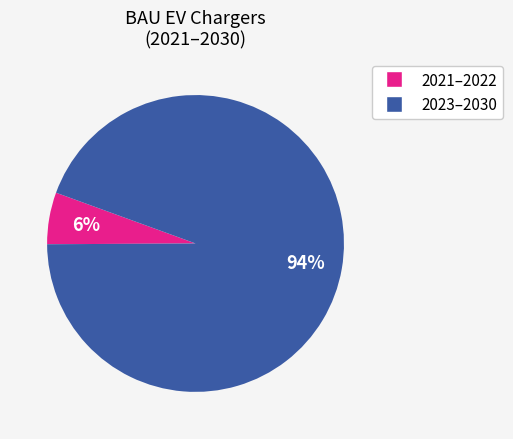

Is there a majority slice in this chart?

Yes